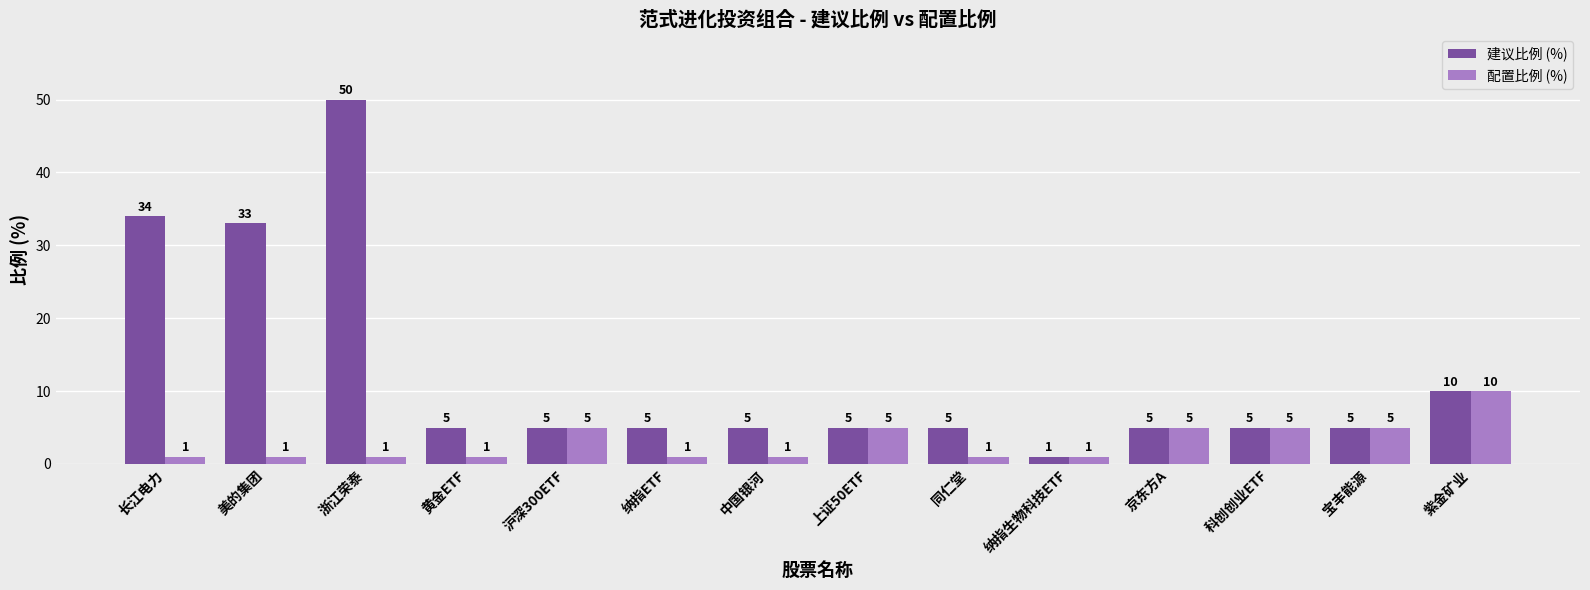

Count the 配置比例 (%) values in the range 1 to 5.

13